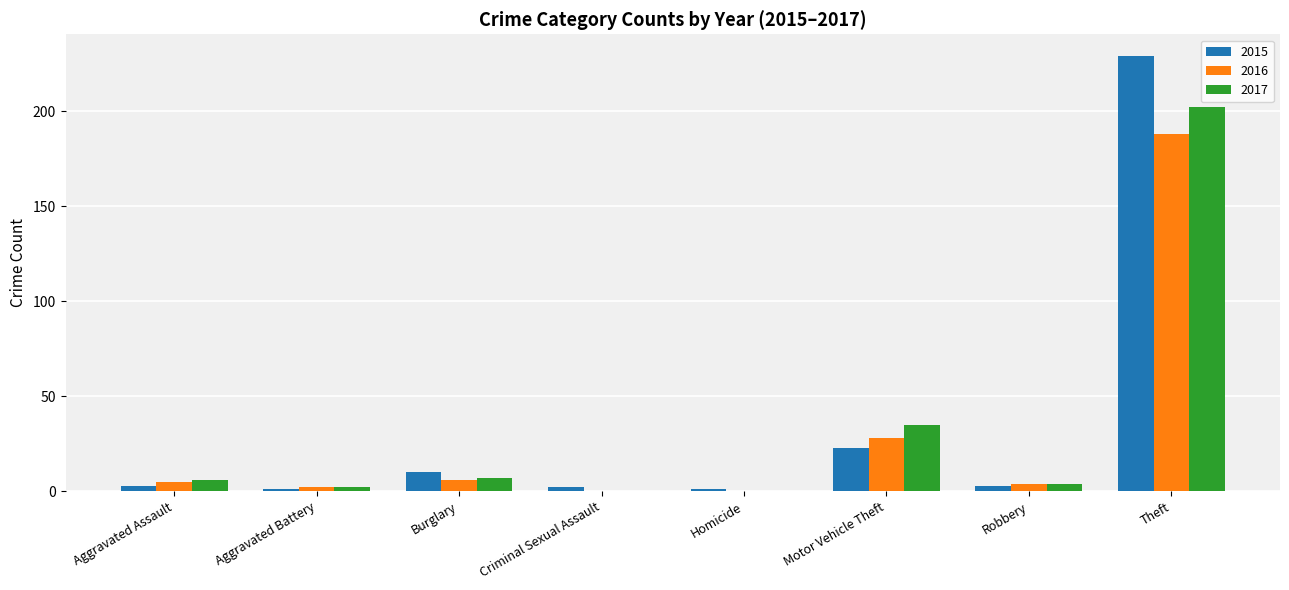

What is the difference between the 2016 values at Theft and Motor Vehicle Theft?

160